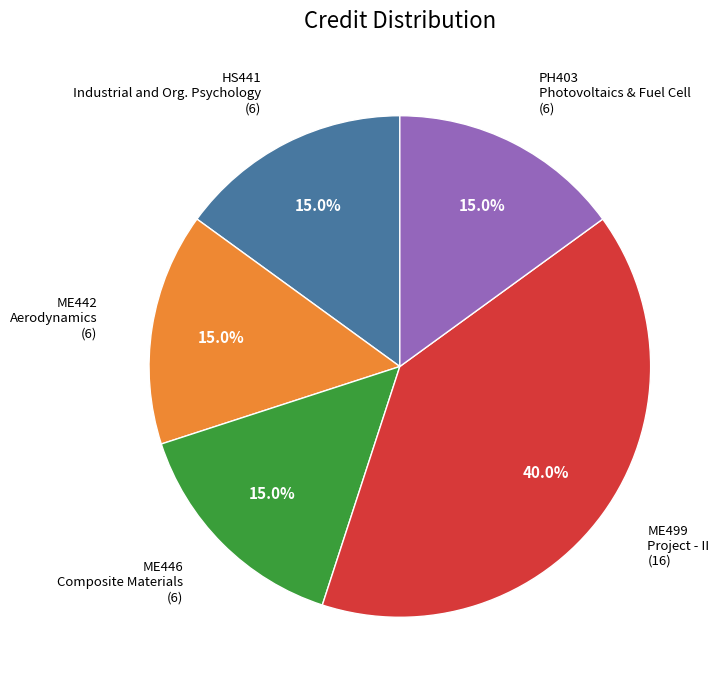

Is there a majority slice in this chart?

No